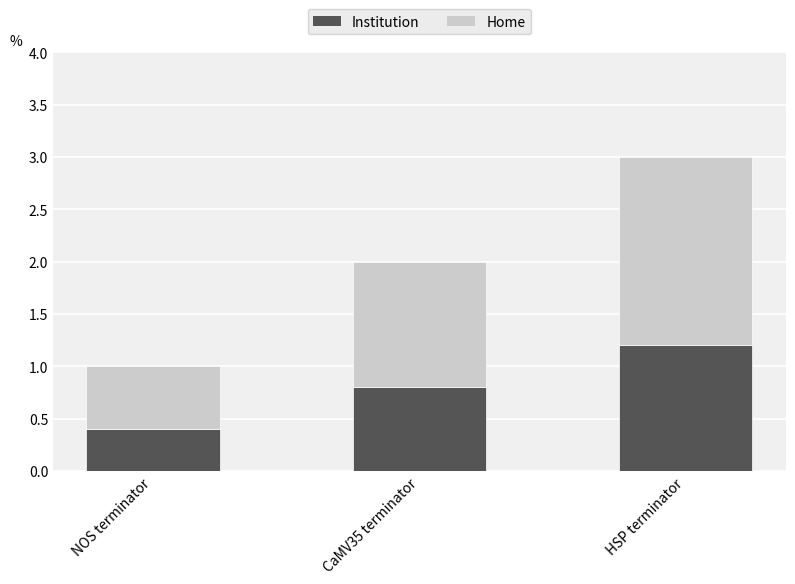

True or false: Institution has a value of 1.2 at HSP terminator.

True